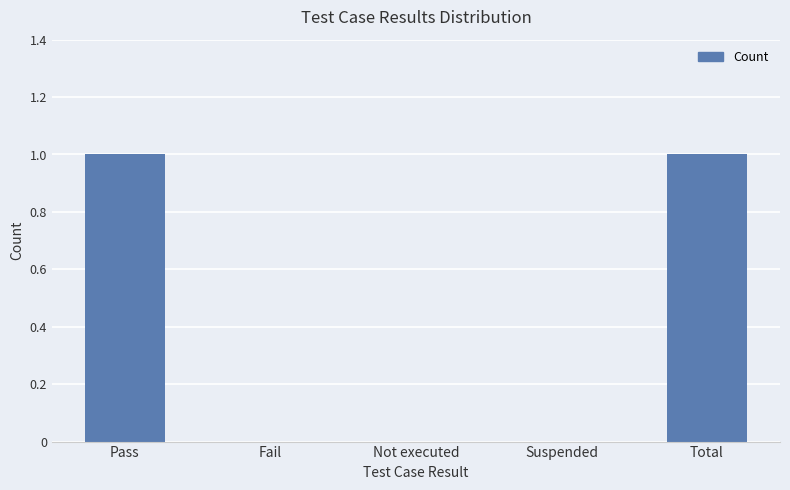

Does the chart contain stacked bars?

No